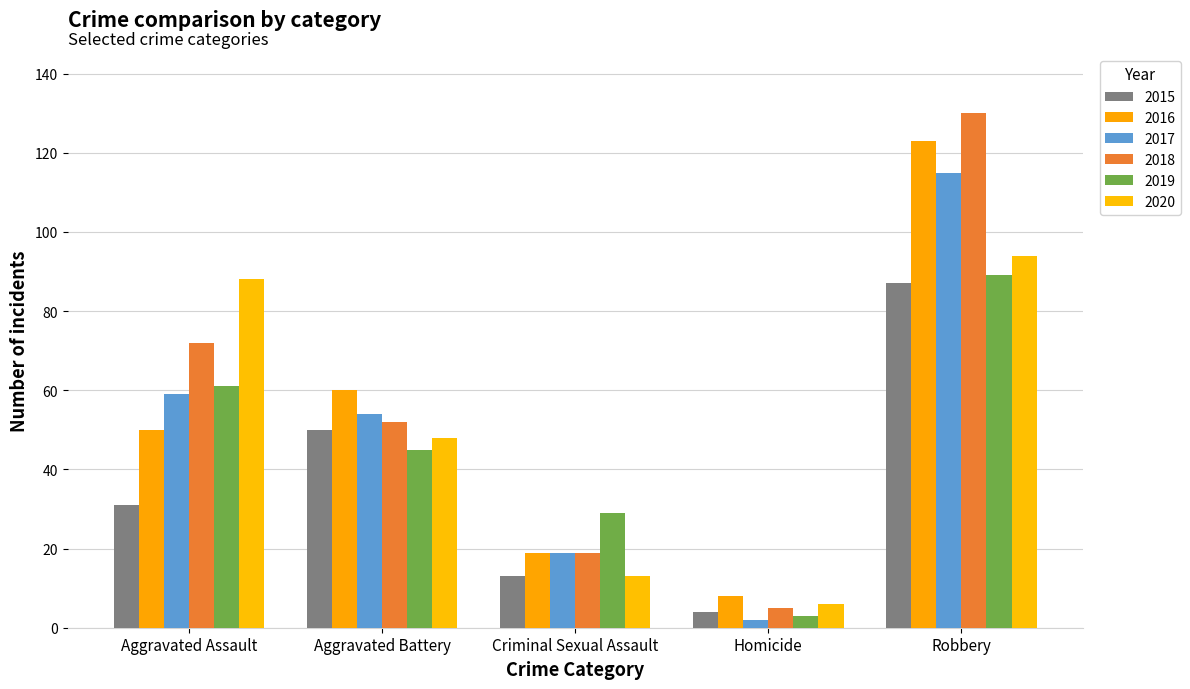

What is the average value of the 2017 series?

50